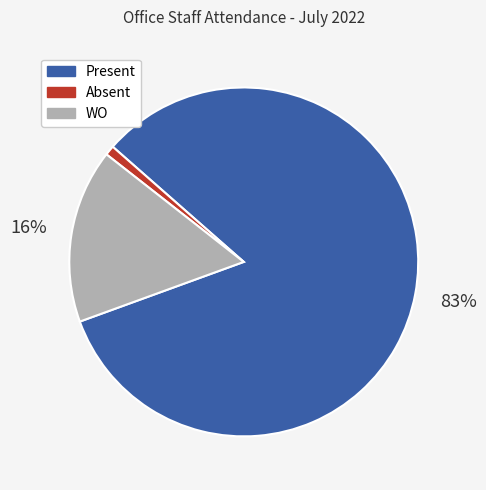

Which category has the smallest portion of the pie?

Absent